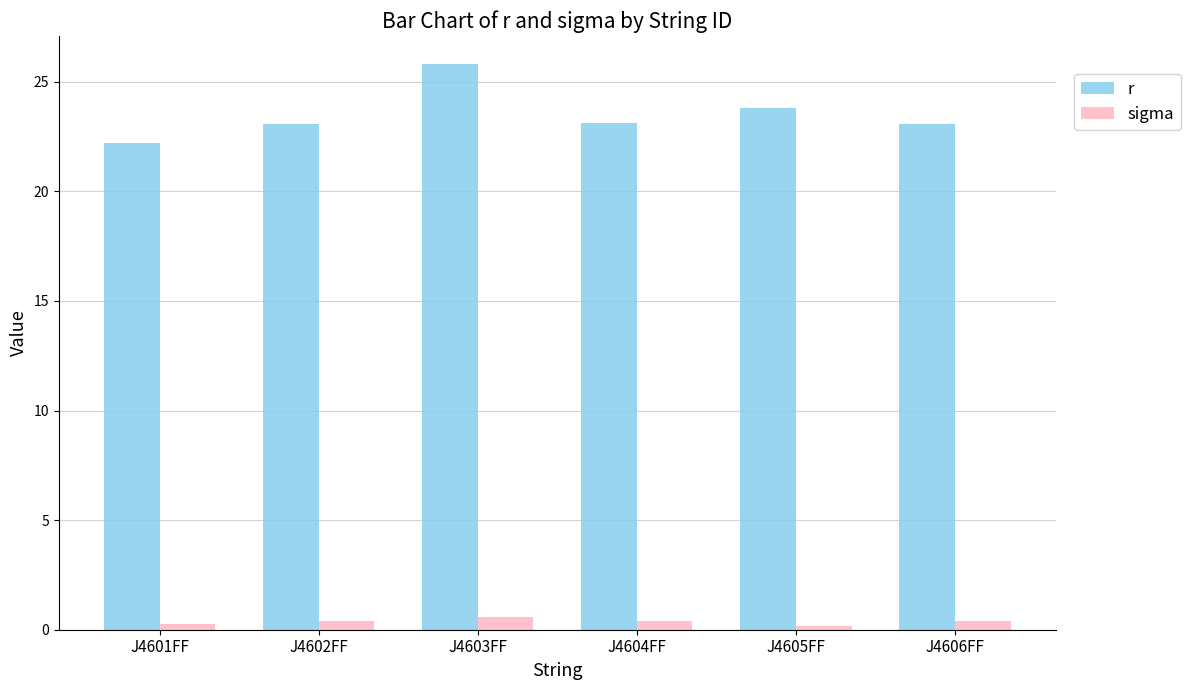

What is the average value of the r series?

23.5